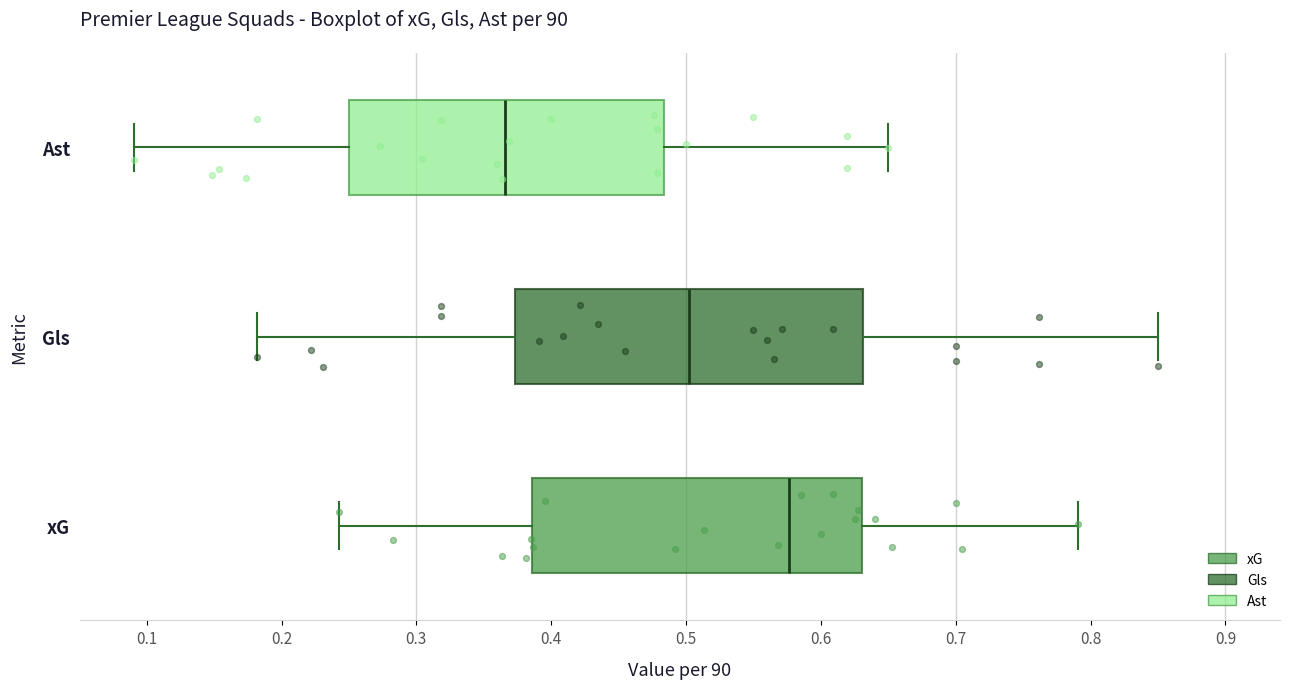

Which box has the furthest to the left median line?

Ast